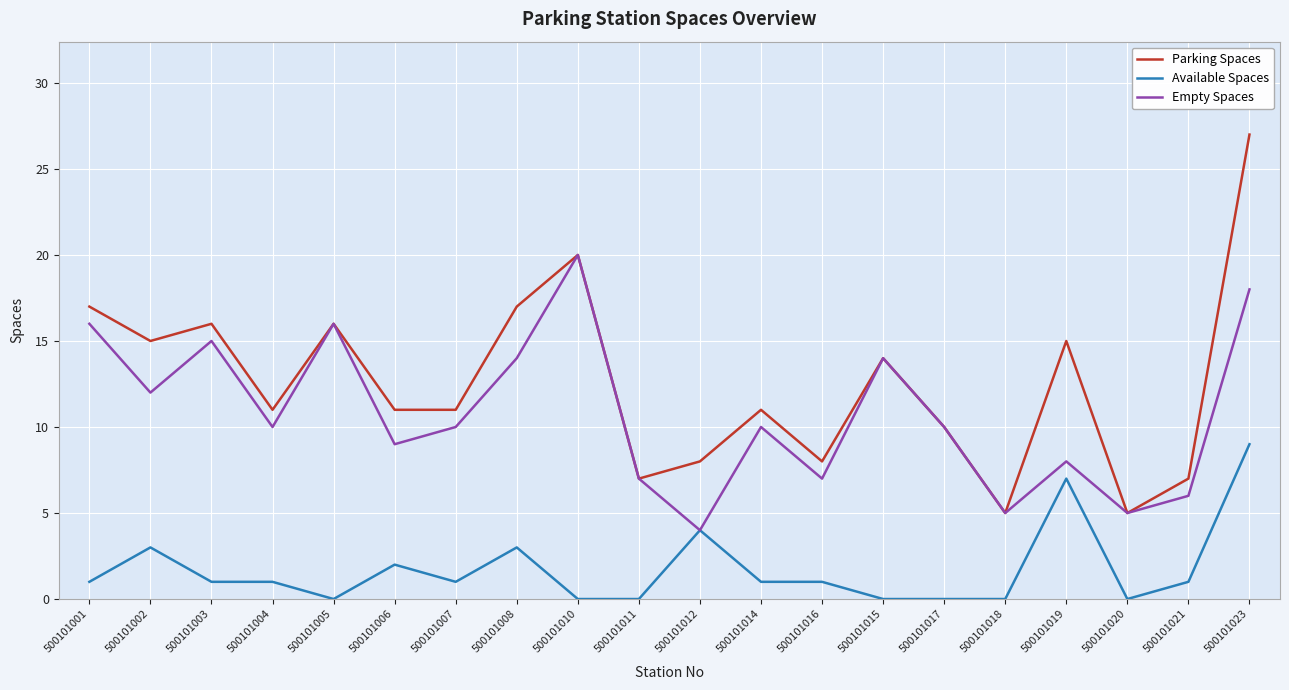

The value of Empty Spaces at 500101006 is 6. True or false?

False